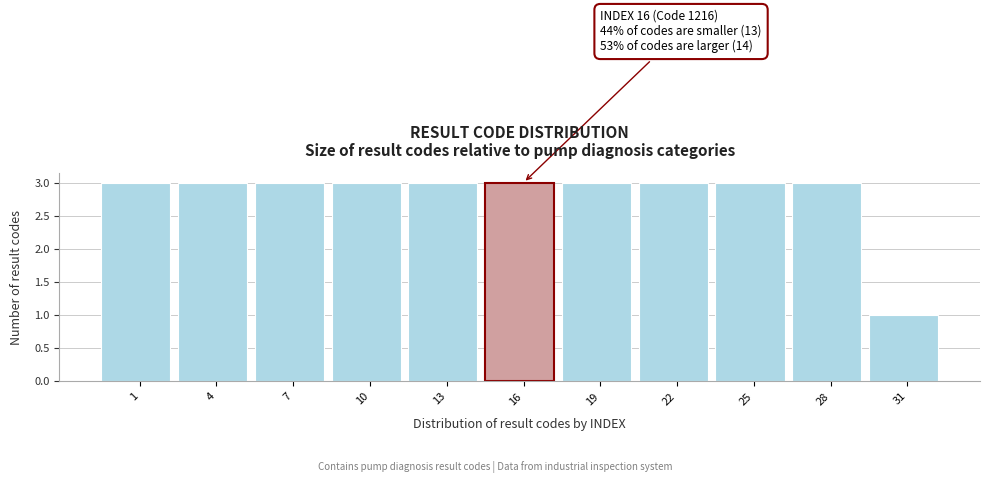

Reading left to right, extract all data points from this chart.

3	3	3	3	3	3	3	3	3	3	1